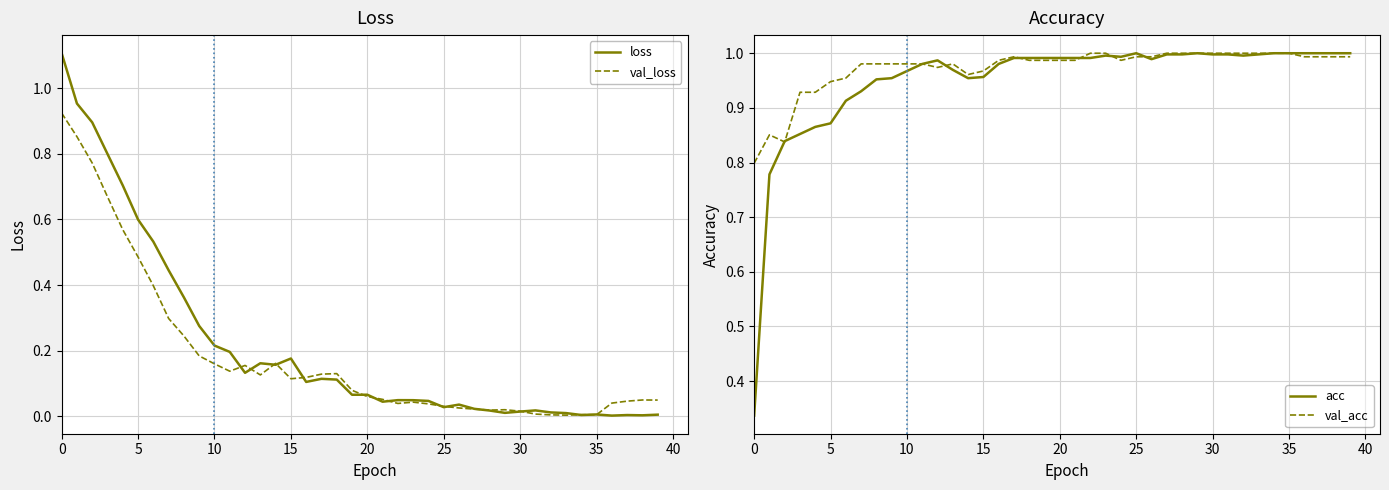

Where do acc and loss first cross each other?

10 and 15